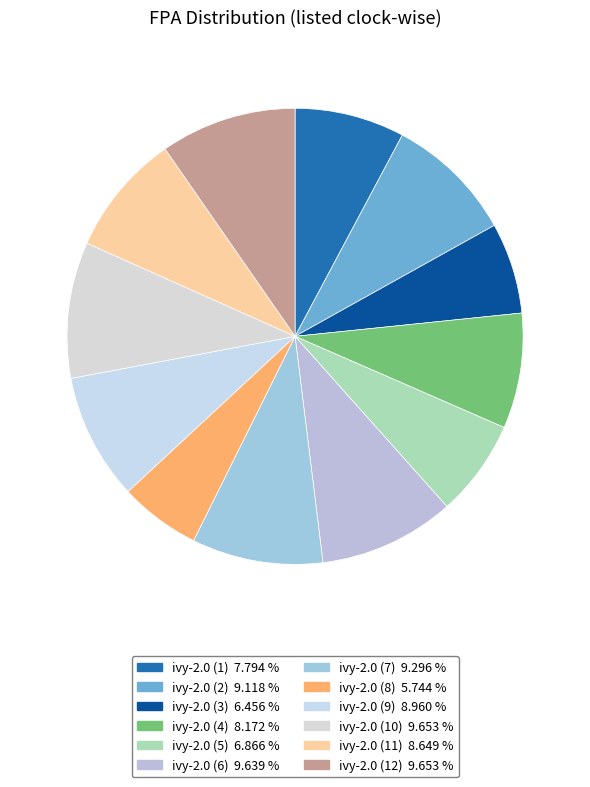

Count the number of slices in the pie.

12